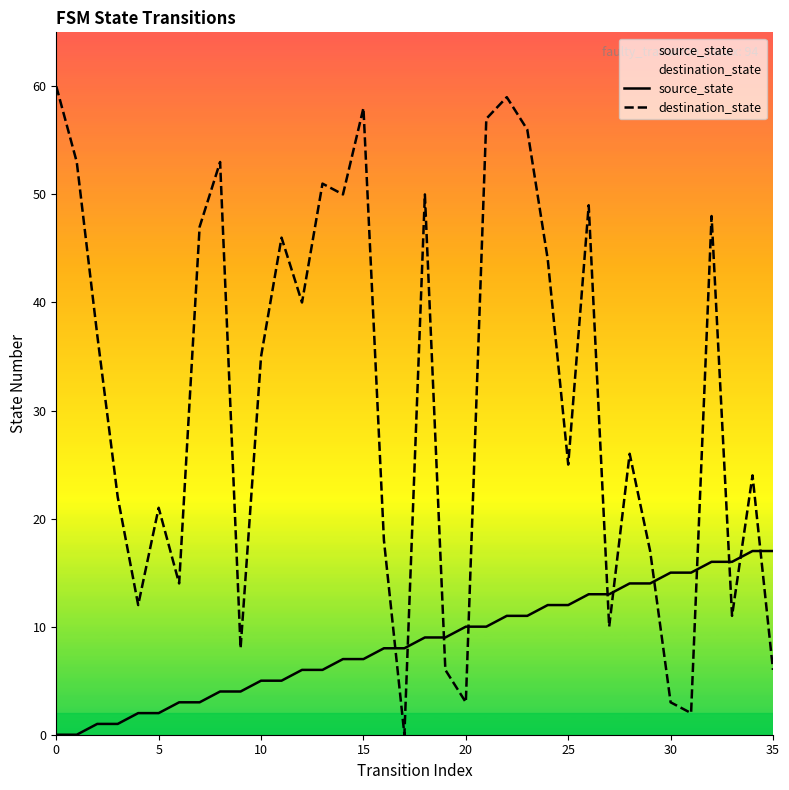

The source_state series shows 9 at 10. True or false?

False